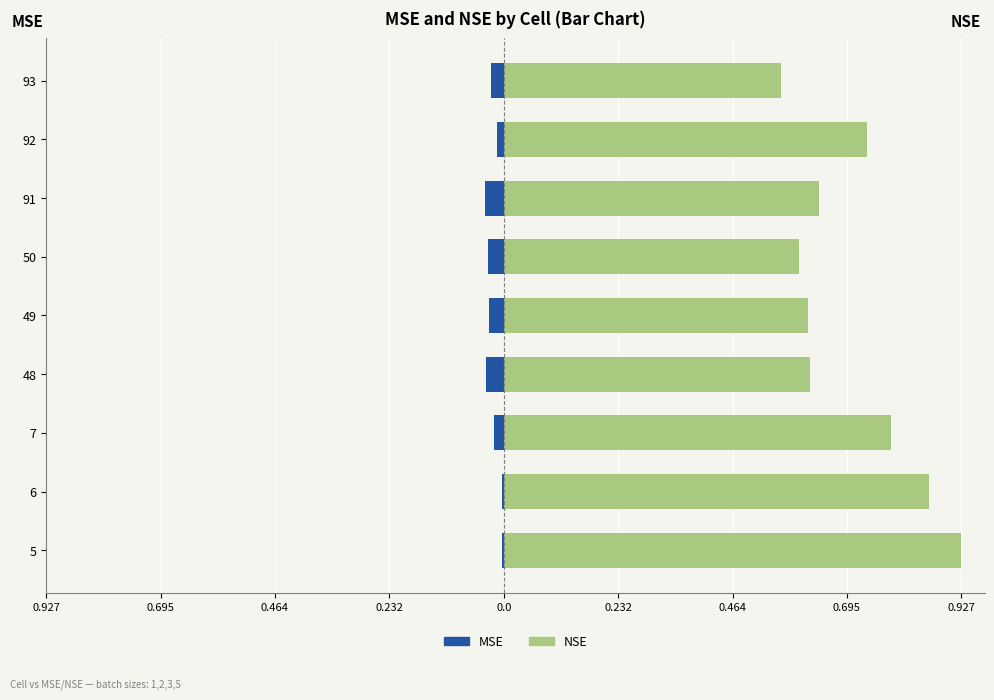

What are all the series names shown in the legend?

MSE, NSE